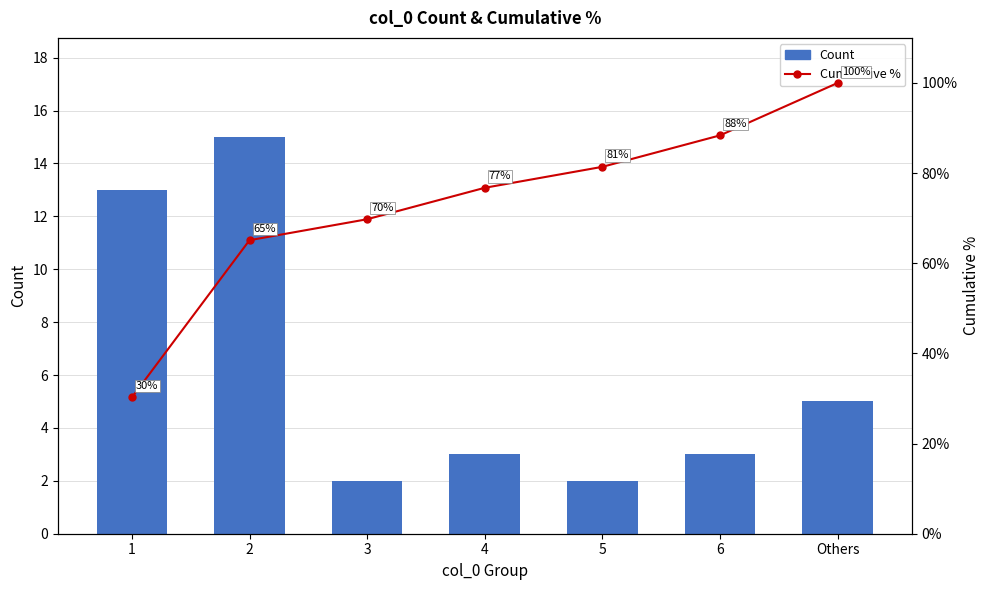

Is it true that Cumulative % equals 81.4 at 5?

True